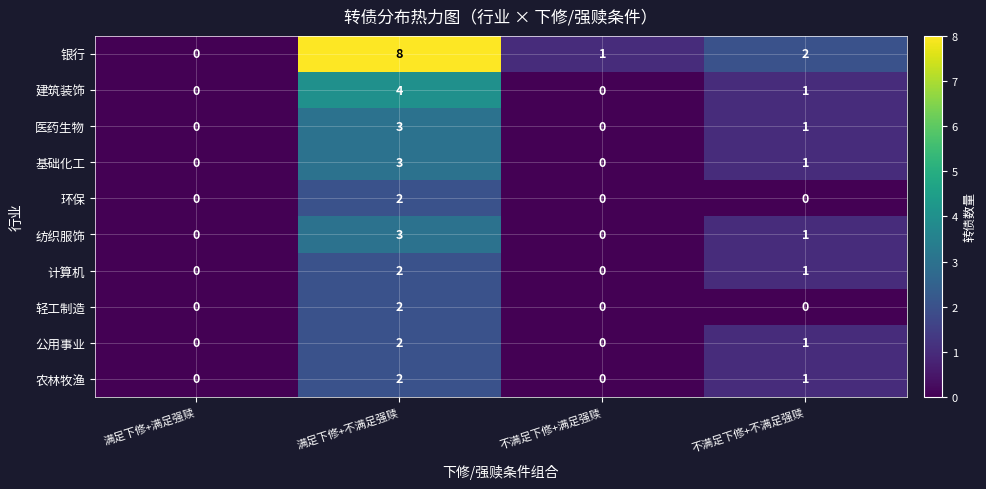

What is the sum of all 公用事业 values?

3